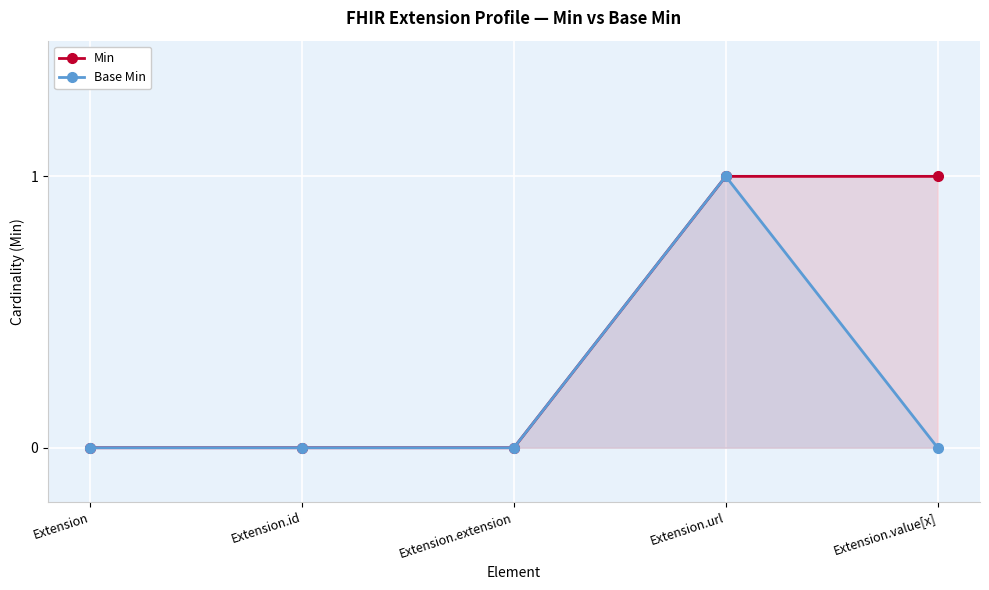

List the series in order of their peak value, lowest first.

Min, Base Min